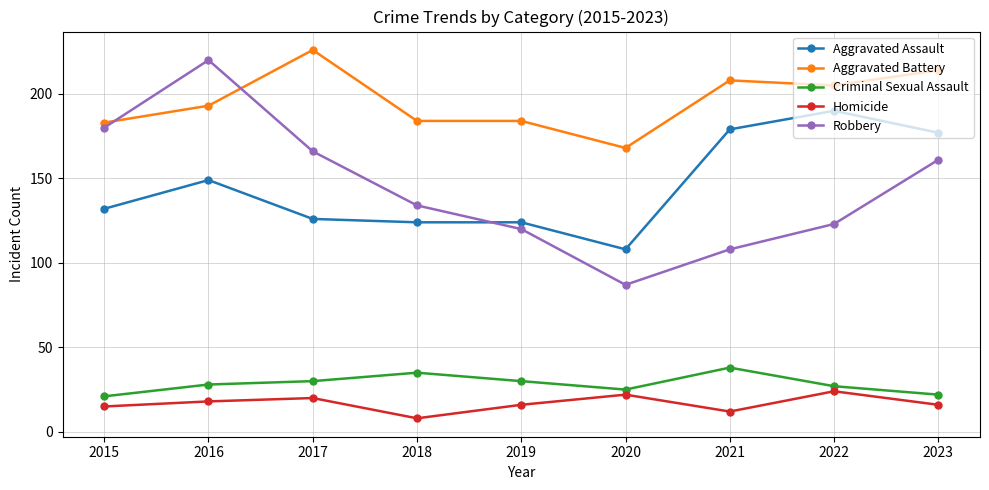

What is the minimum value shown in the chart?

8